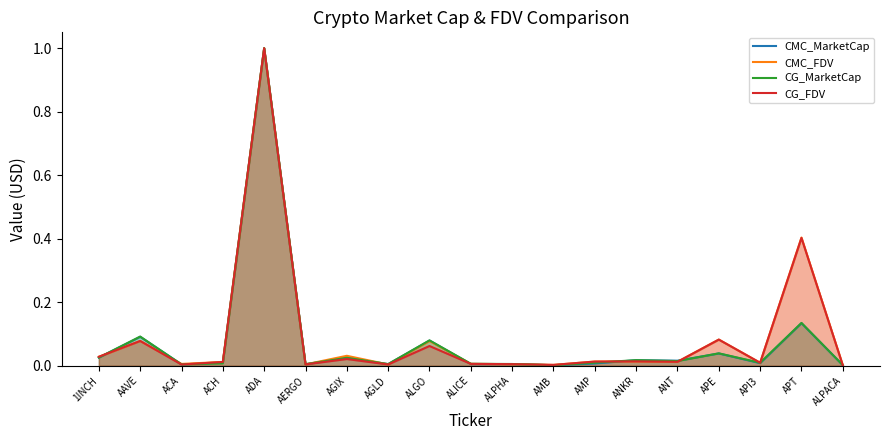

At how many categories does at least one series exceed 0?

19